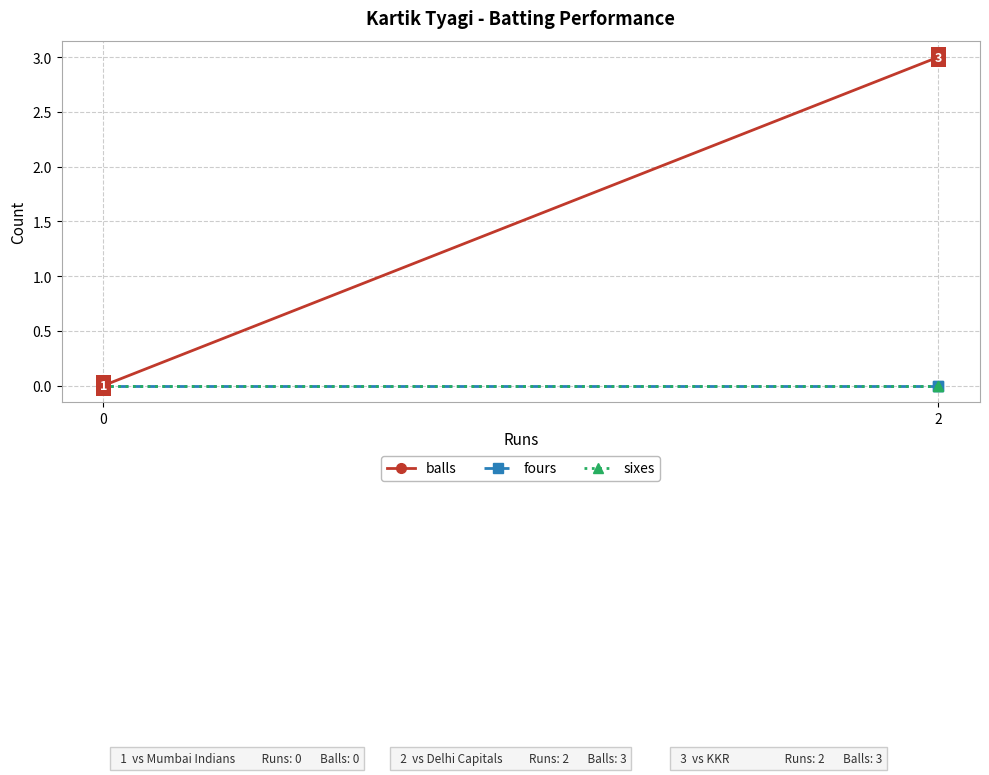

Does the chart have visible grid lines?

Yes